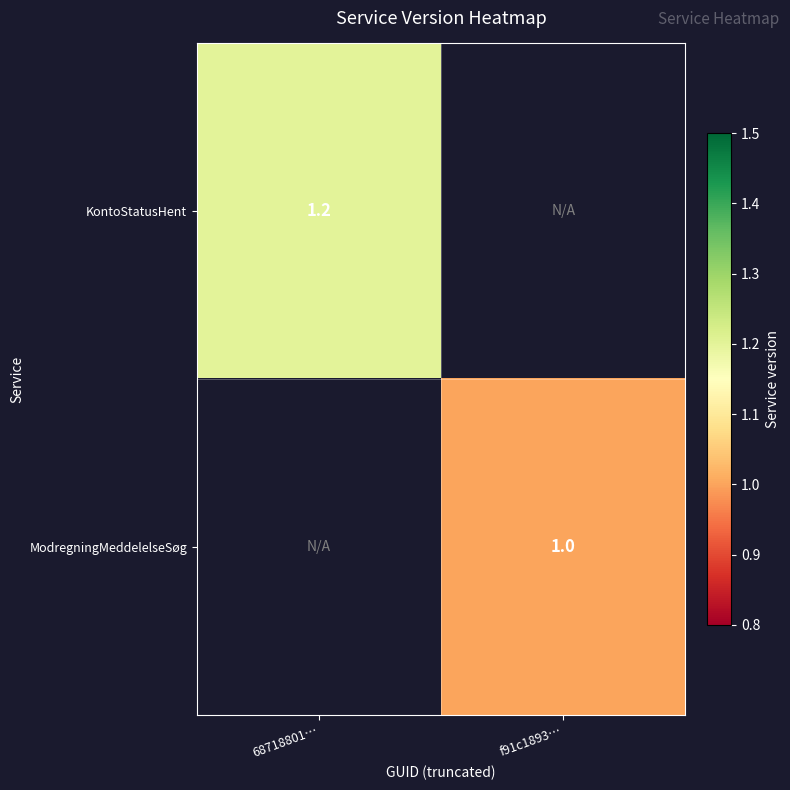

At which category does the chart reach its minimum across all series?

f91c1893…